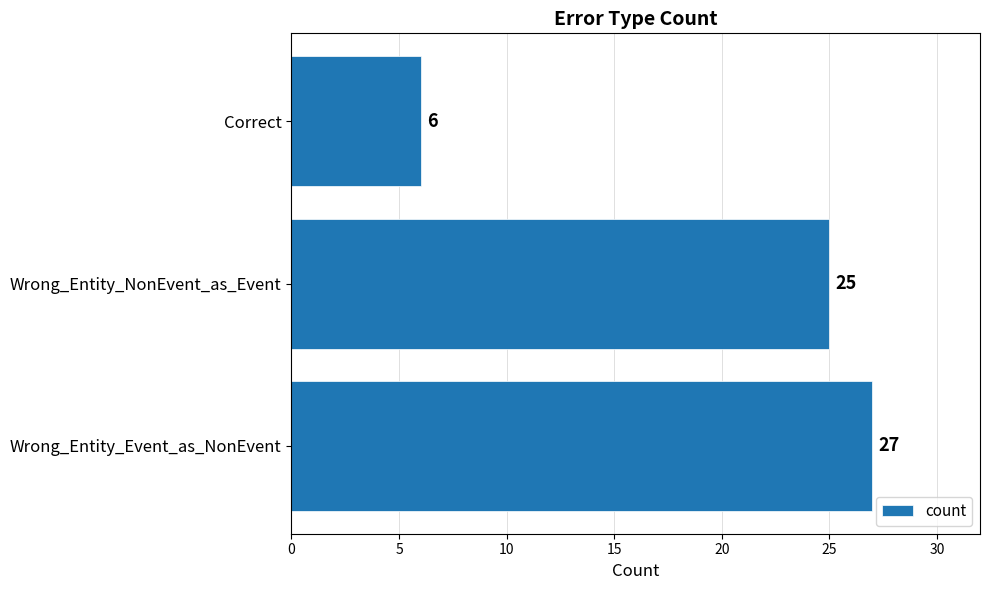

The chart shows a value of 18 at Wrong_Entity_Event_as_NonEvent. True or false?

False